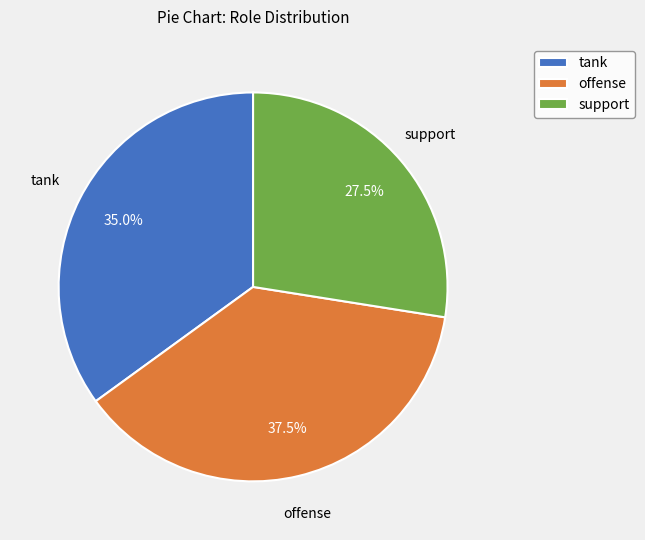

Approximately how many times larger is the value at tank compared to support?

1.3